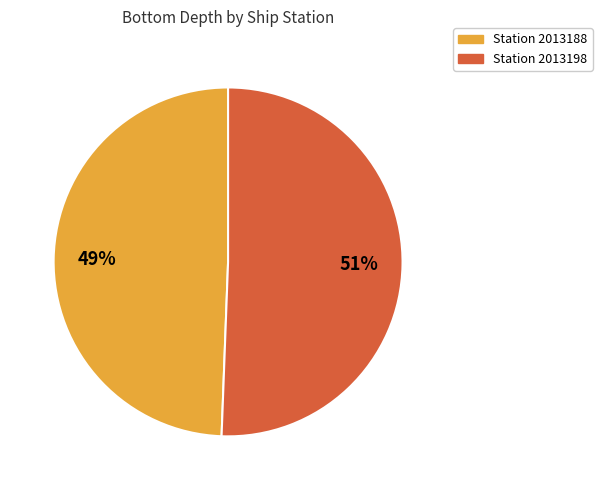

To the nearest percent, what is the average slice percentage?

50%